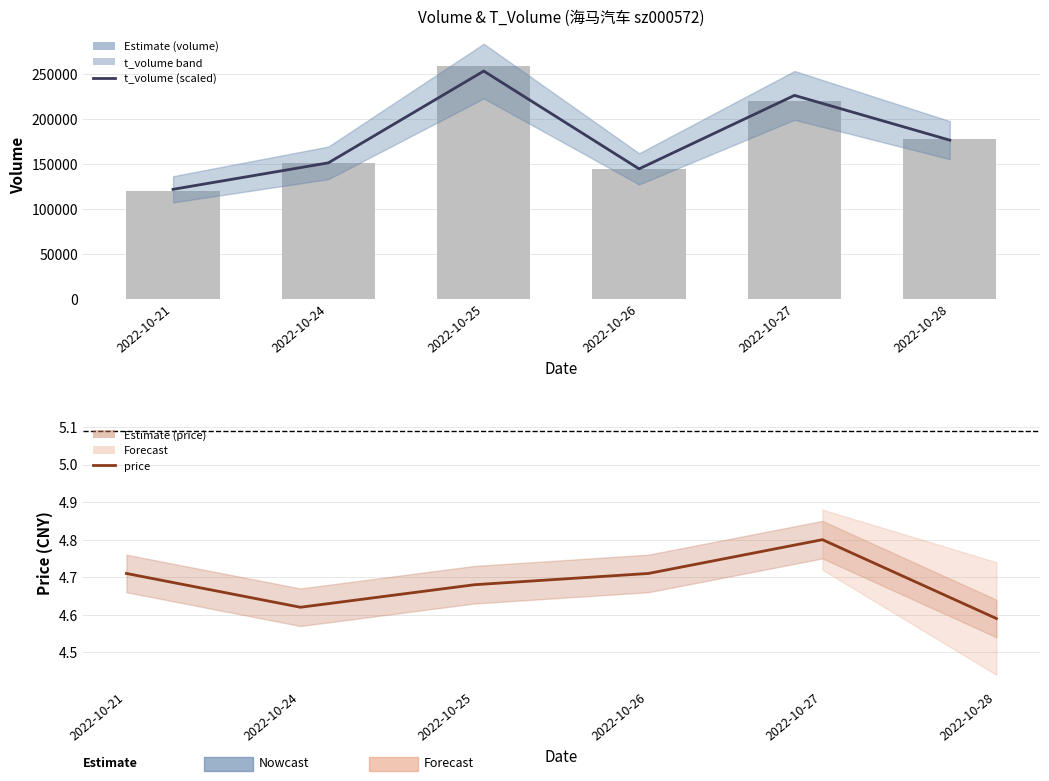

At which category does the chart reach its peak across all series?

2022-10-25